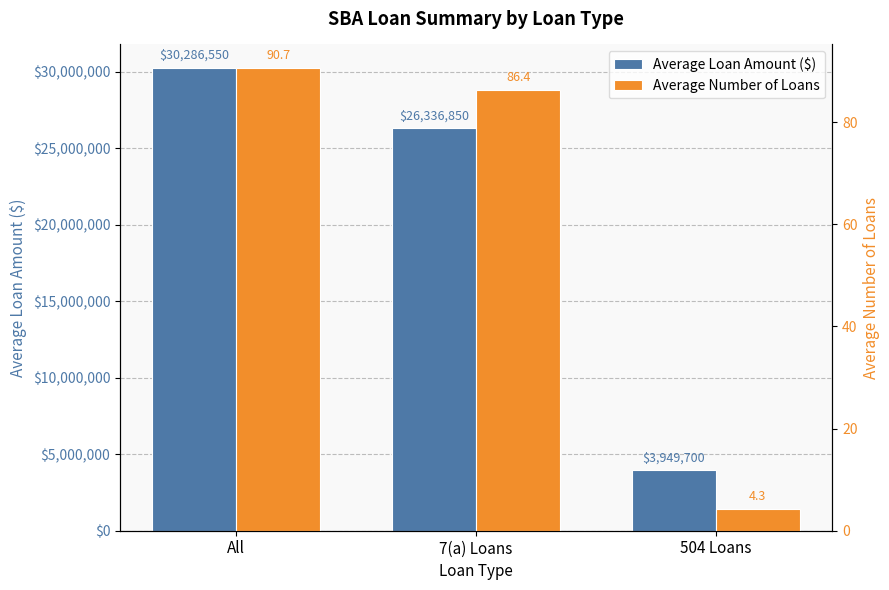

Rank the series by their maximum value, from lowest to highest.

Average Number of Loans, Average Loan Amount ($)